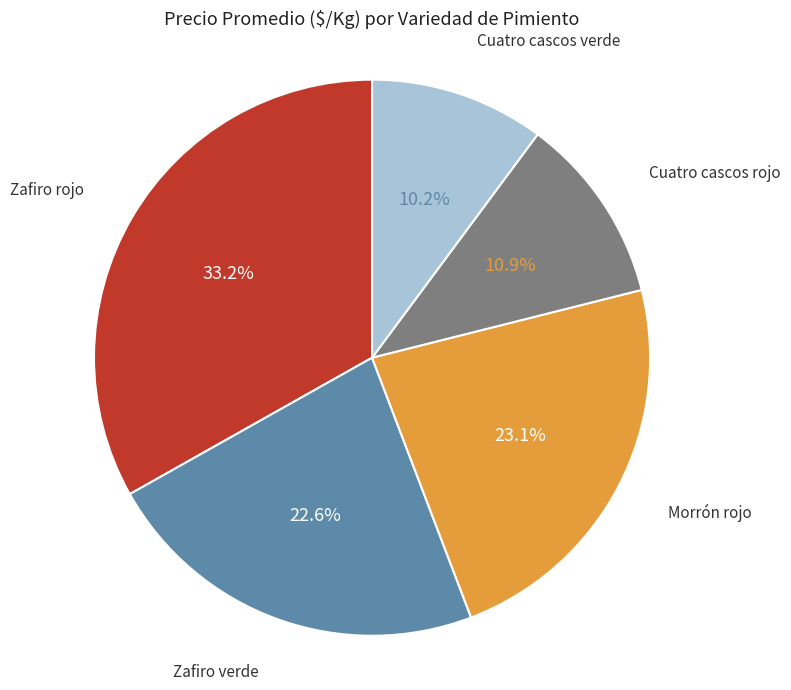

Is there any slice that represents more than half of the pie?

No